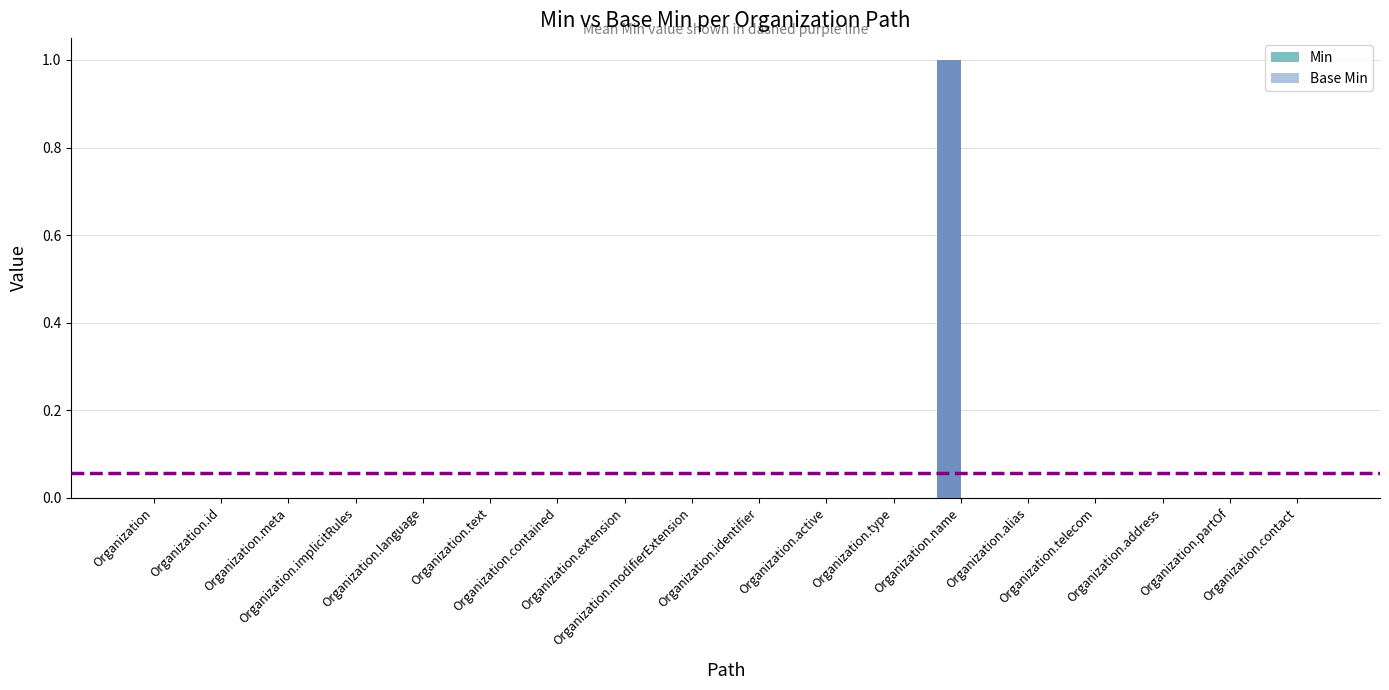

Count the number of categories in the chart.

18